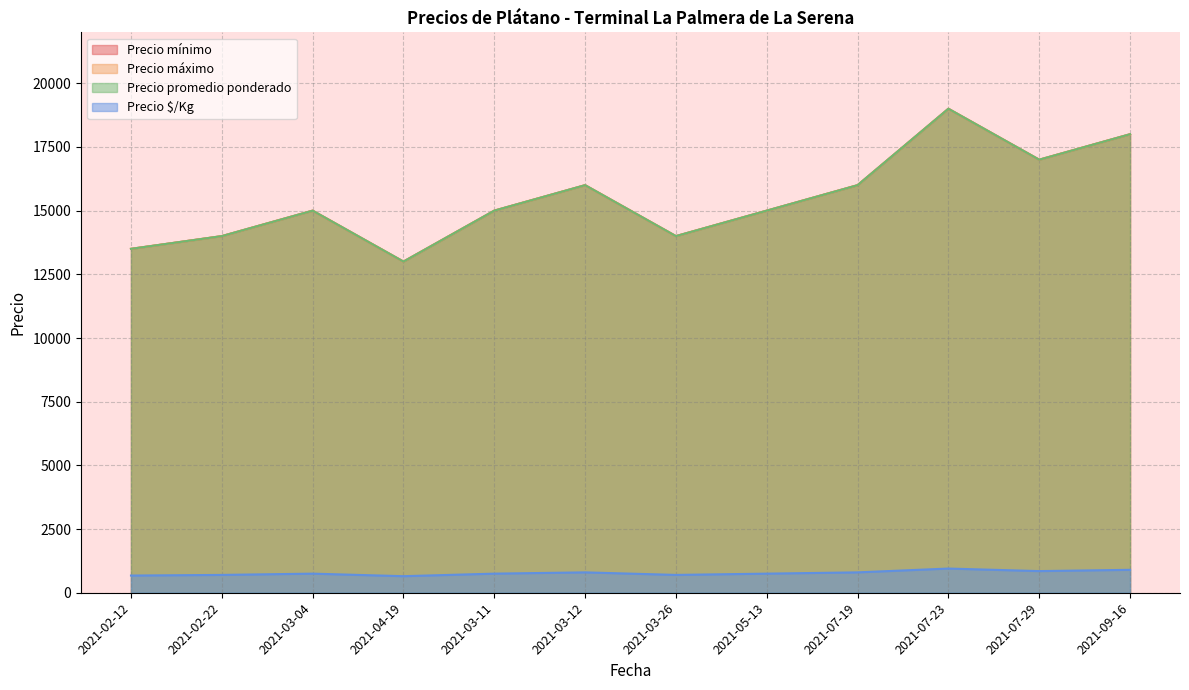

Which series has the widest spread of values?

Precio mínimo